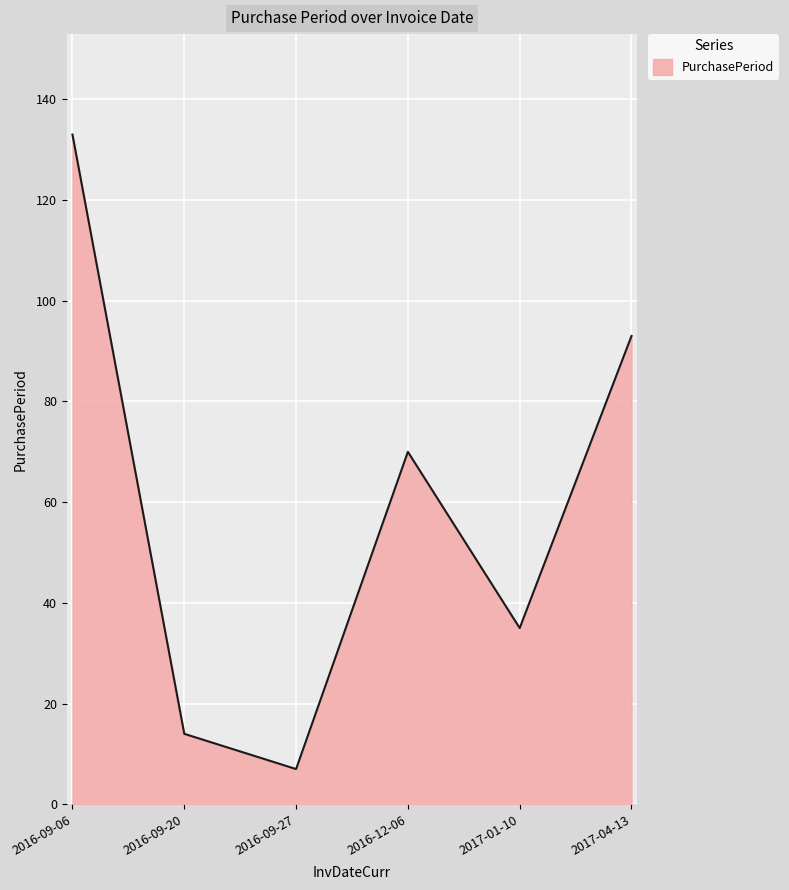

What position from the right is 2016-09-06?

6